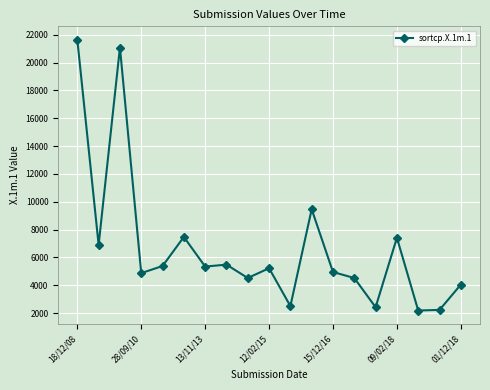

How many lines are shown in the chart?

1